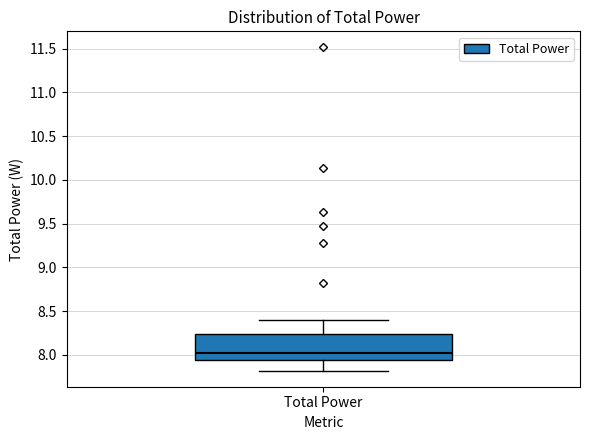

Transcribe this box plot: give where the median line is, the range the box spans, and where the two whiskers end, as read against the y-axis. The values are not printed on the chart, so give them approximately, as read against the axis.

median 8.00, box 7.95 to 8.25, whiskers 7.80 to 8.40